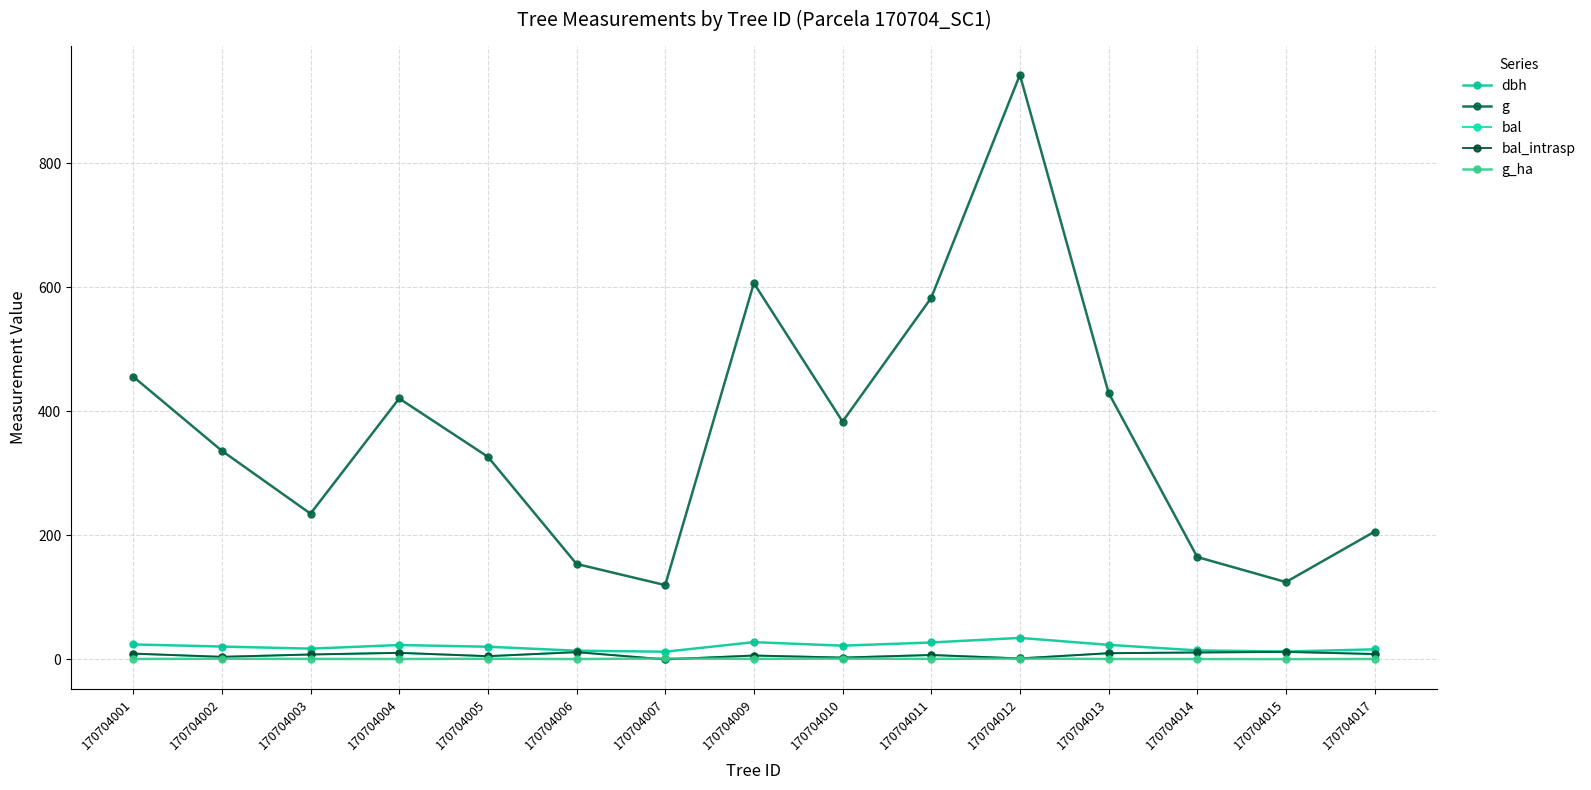

True or false: dbh and bal_intrasp cross at least once.

False